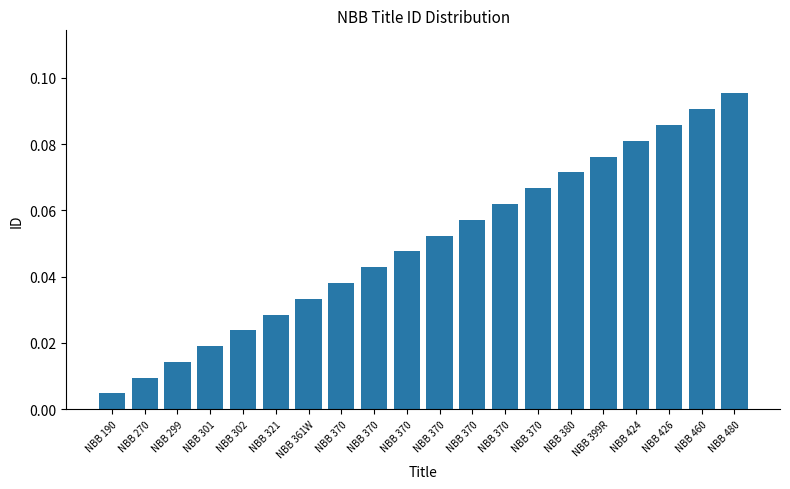

List the labels in order of value, smallest first.

NBB 190, NBB 270, NBB 299, NBB 301, NBB 302, NBB 321, NBB 361W, NBB 370, NBB 370, NBB 370, NBB 370, NBB 370, NBB 370, NBB 370, NBB 380, NBB 399R, NBB 424, NBB 426, NBB 460, NBB 480